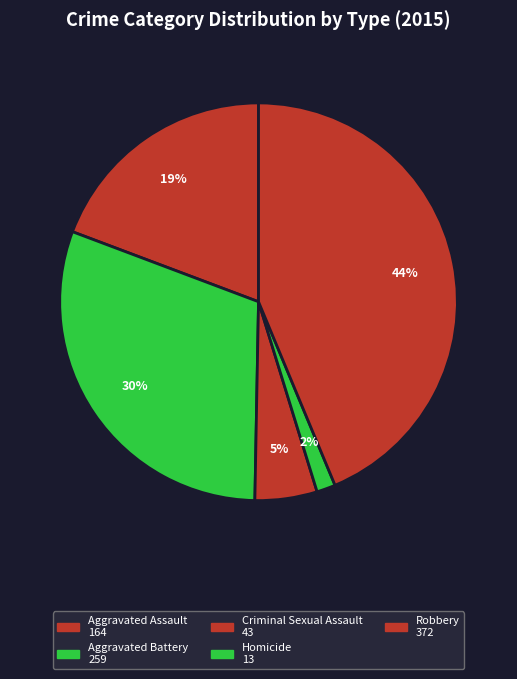

How many slices are in this pie chart?

5